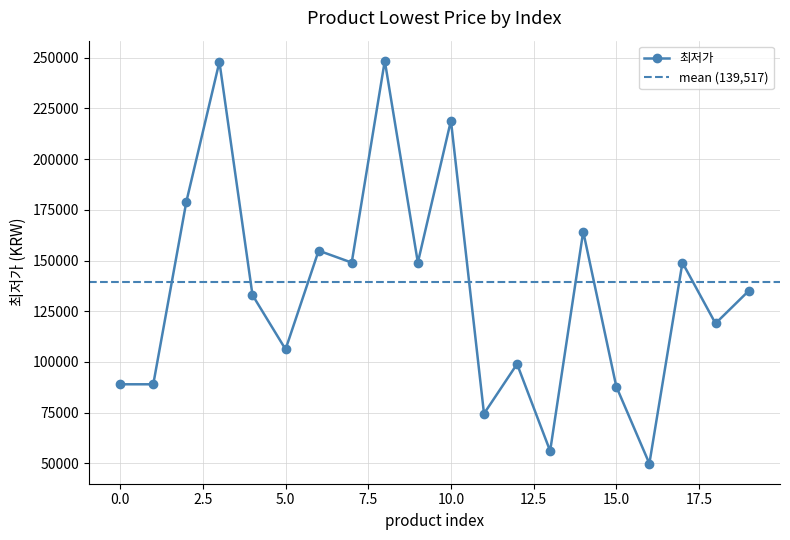

Reading left to right, what are all the values shown in this chart?

89000	89000	179000	248000	132990	106240	154900	149000	248500	149010	219000	74500	99000	56100	164320	87900	49900	149000	119000	135000